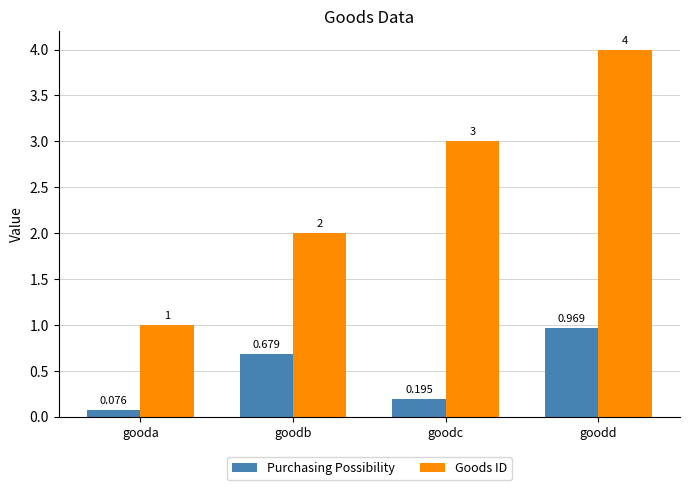

Which series has the largest total across all categories?

Goods ID